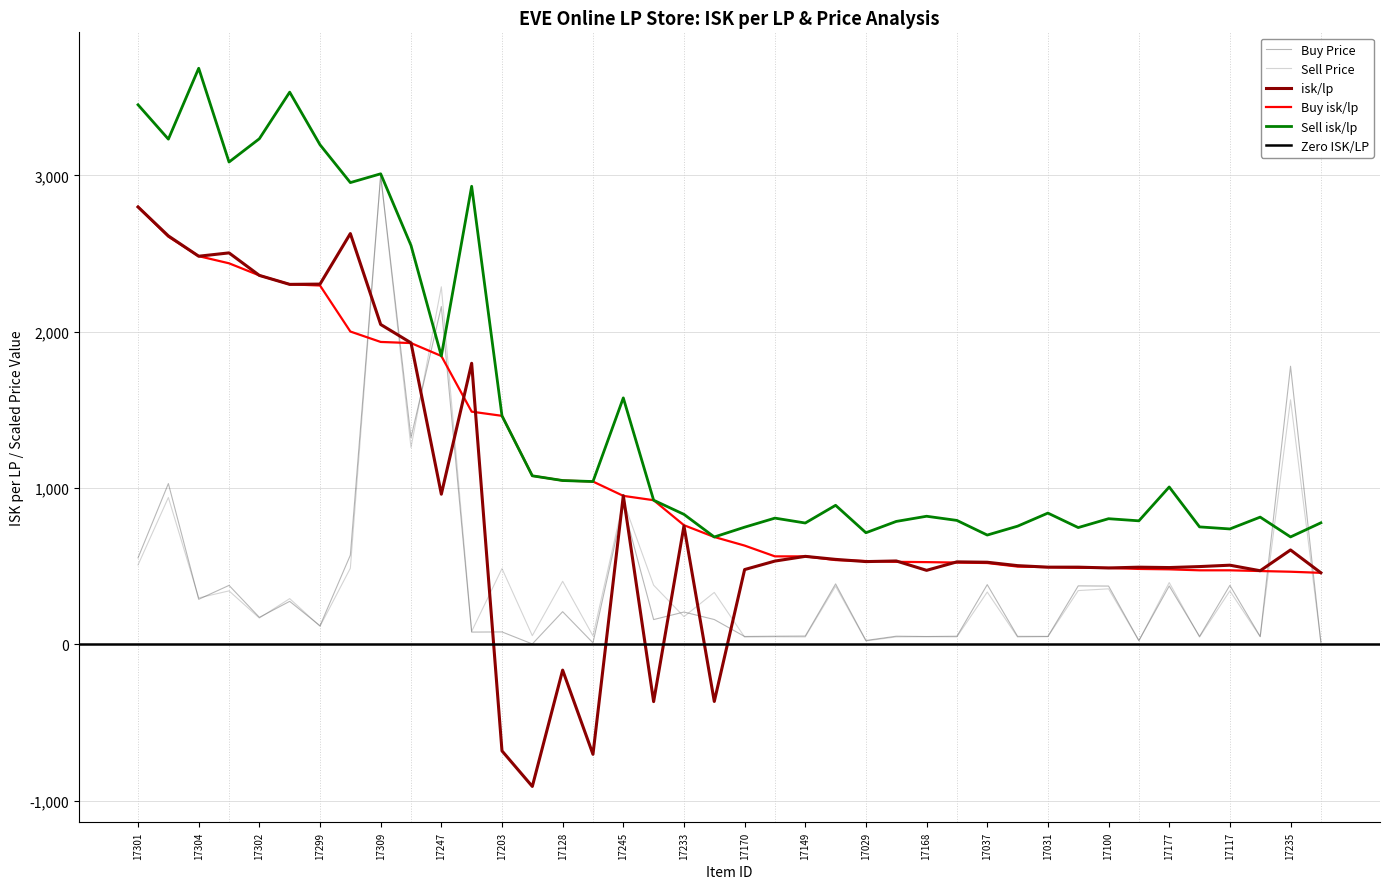

Rank the series by their maximum value, from highest to lowest.

Sell isk/lp, Buy Price, Sell Price, Buy isk/lp, isk/lp